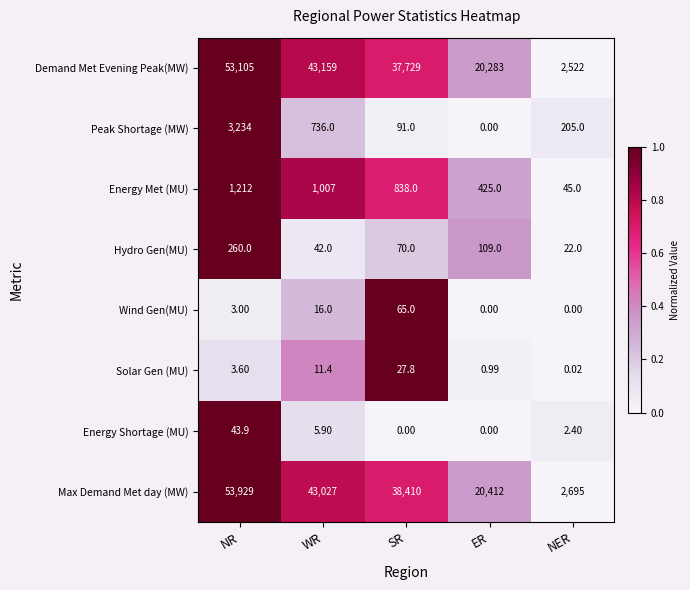

Where is Demand Met Evening Peak(MW) nearest to the value 27813?

ER